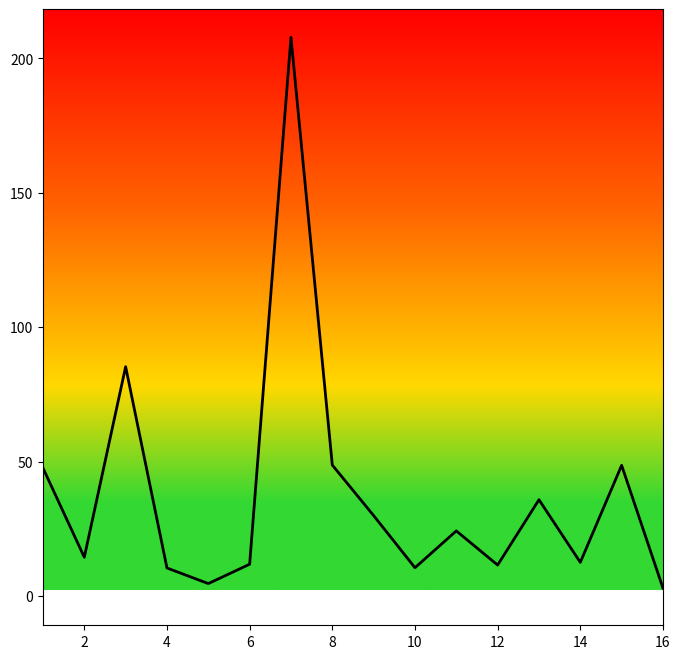

What is the difference between the maximum and minimum values?

205.0